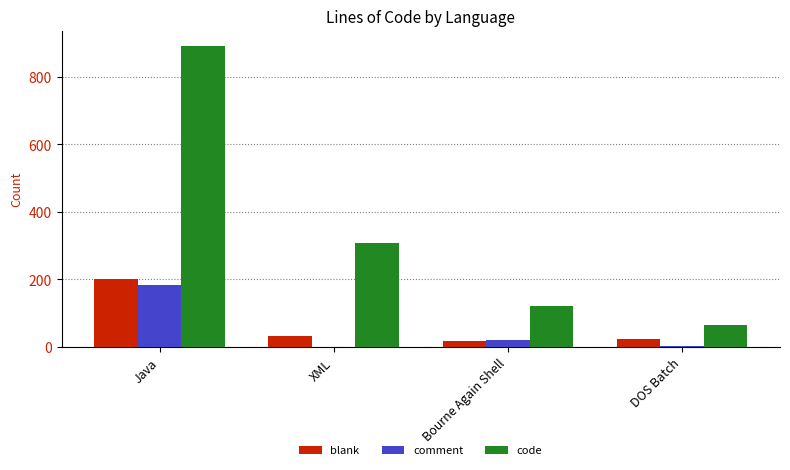

What is the highest value of the blank series?

202